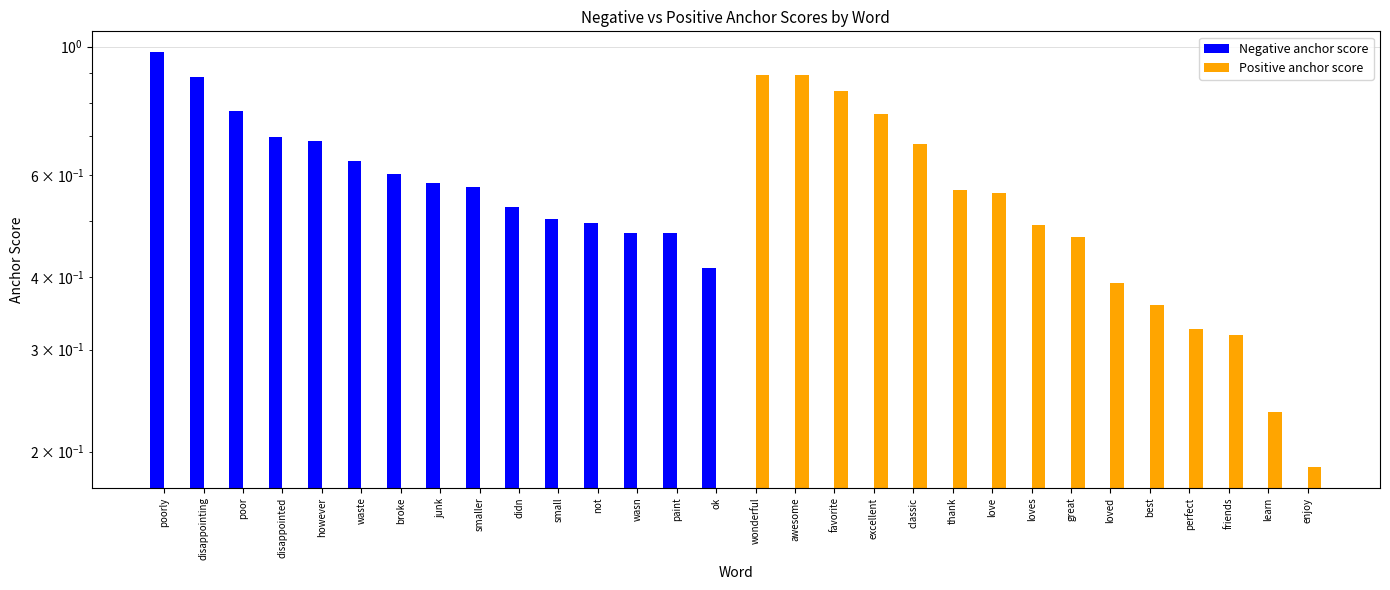

Is the value of Positive anchor score at excellent greater than the value of Negative anchor score at awesome?

Yes